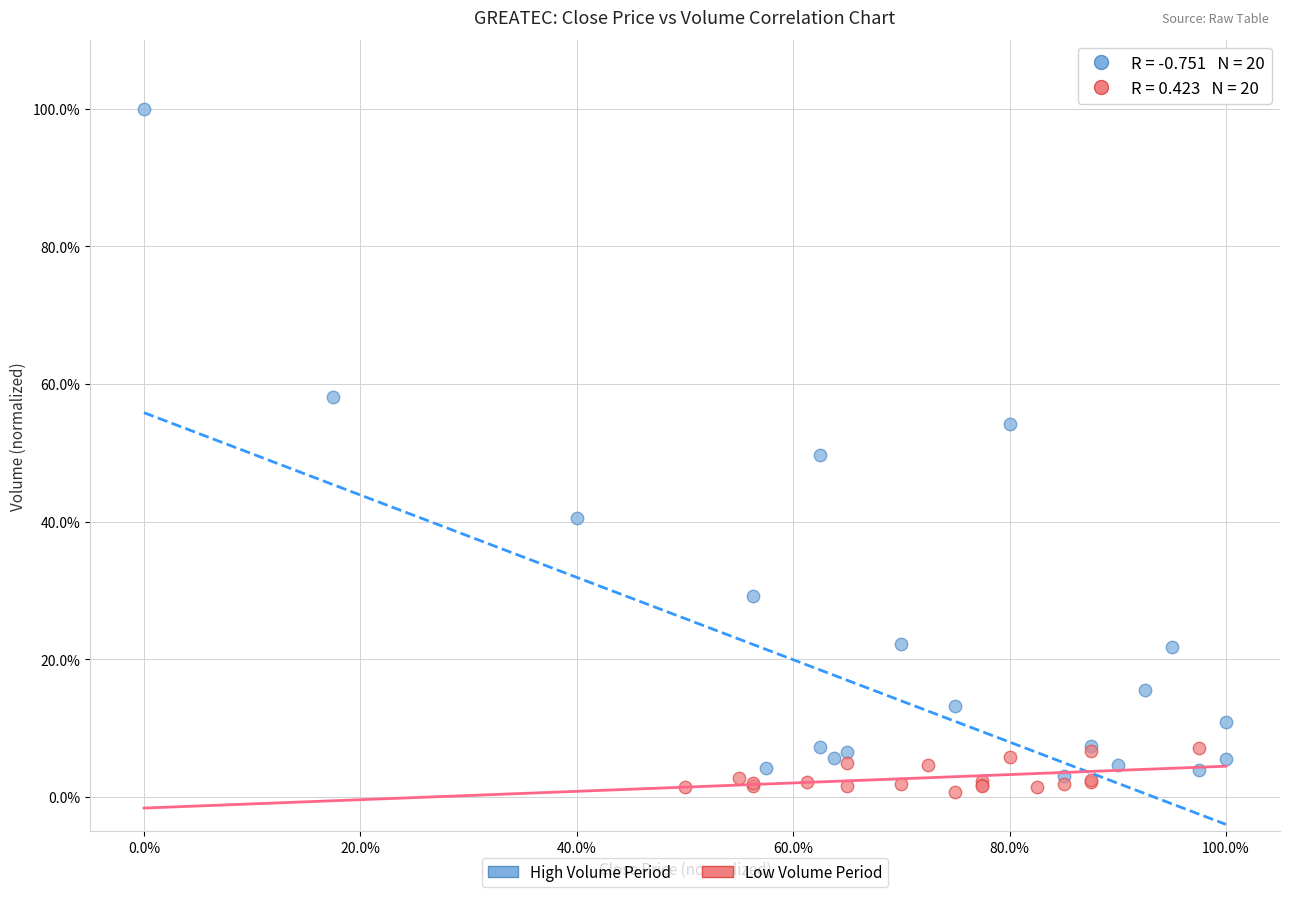

What are all the series names shown in the legend?

High Volume Period, Low Volume Period